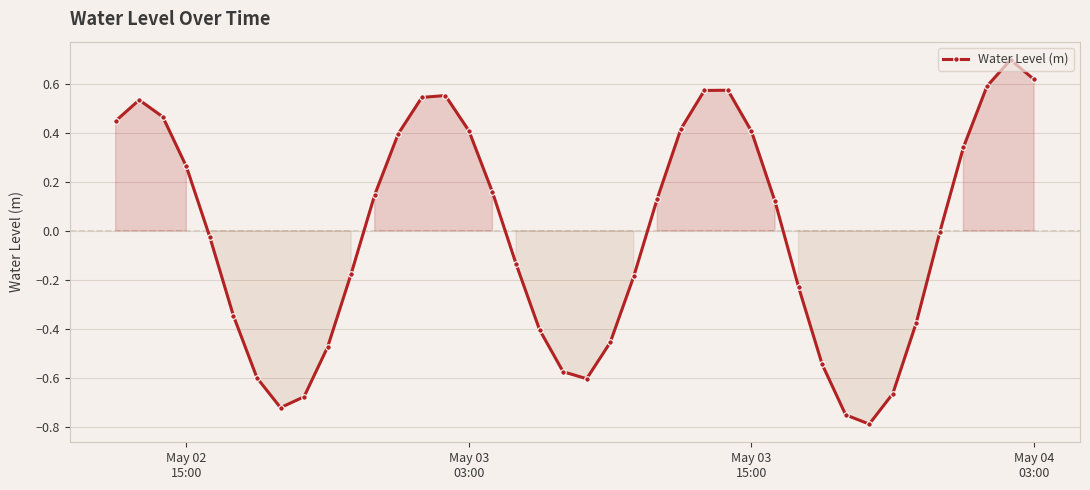

How many data points does each series have?

40